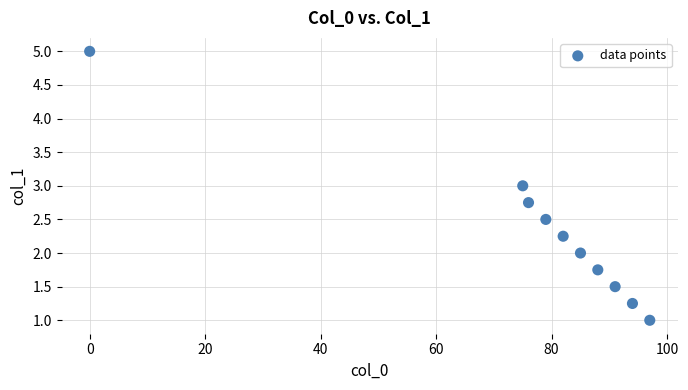

What is the range of X values (max minus min)?

97.0